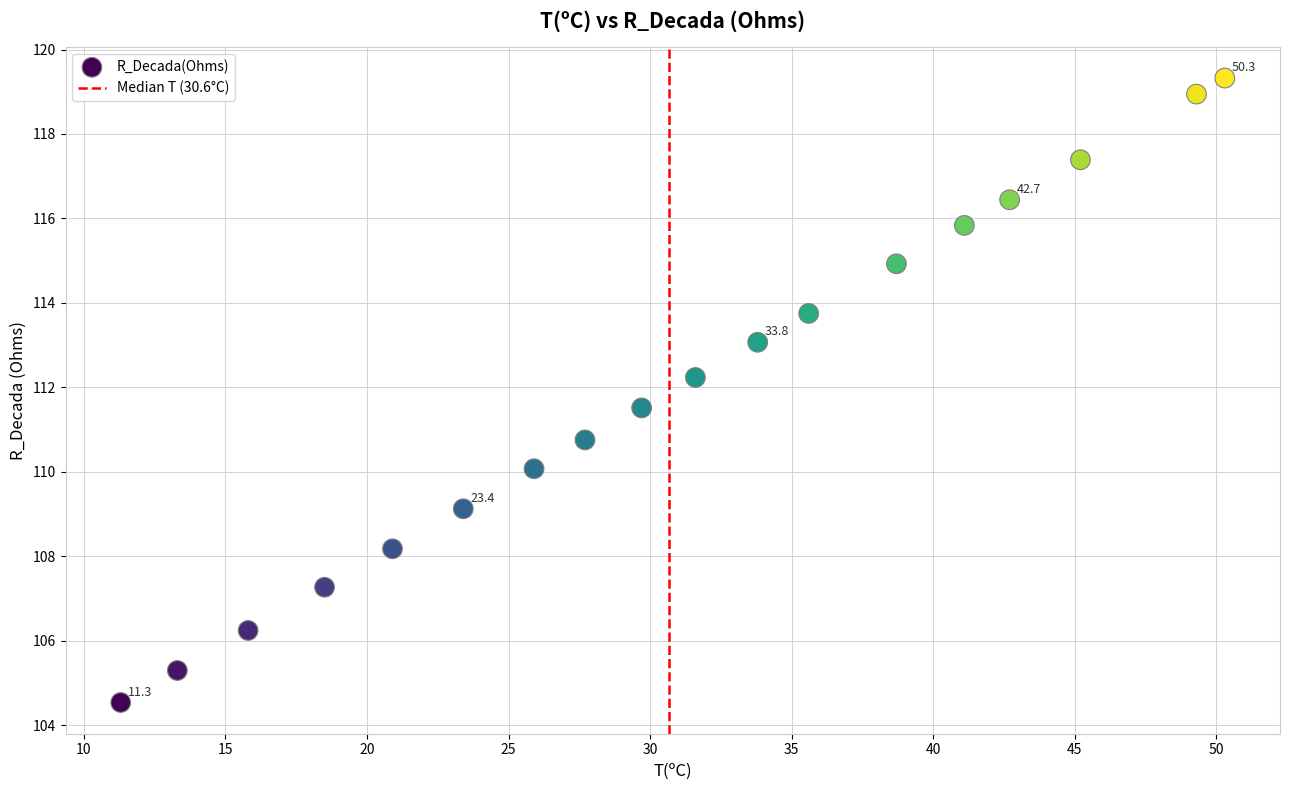

What Y value in the scatter plot is closest to 111?

110.8